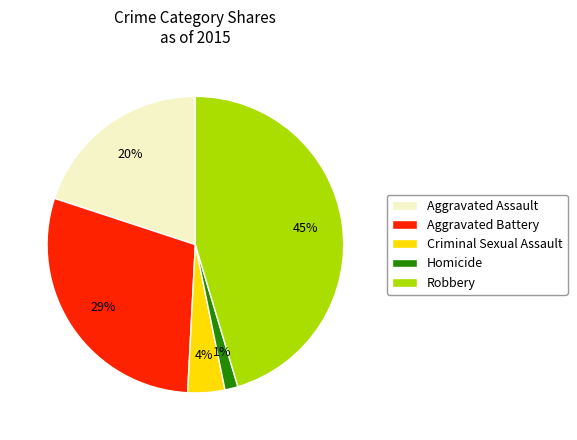

To the nearest percent, what is the average slice percentage?

20%